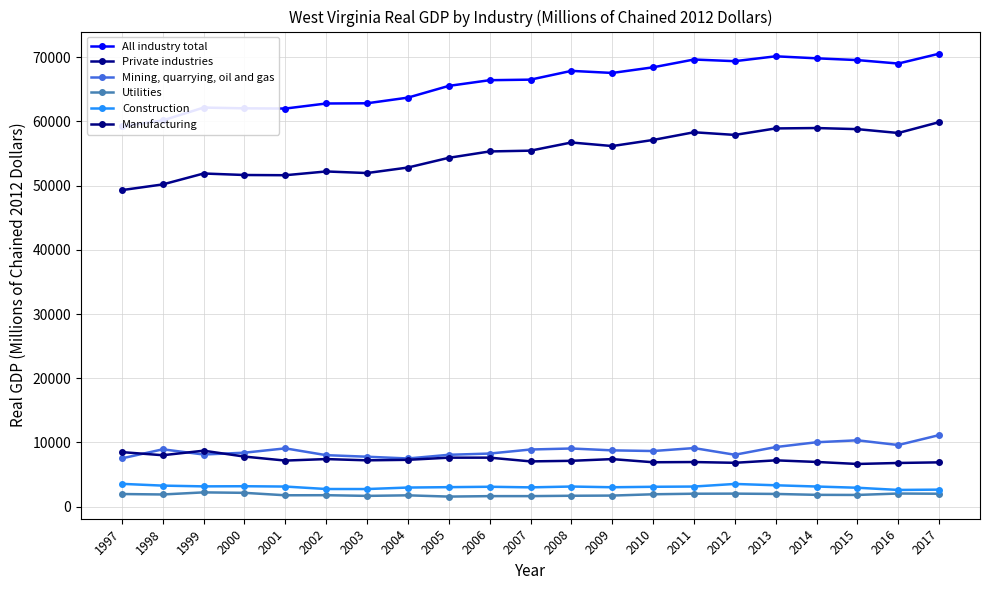

Reading left to right, transcribe all the data shown in this chart.

All industry total: 59236.5	60164.8	62170.2	62051.5	62016.8	62805.3	62839.1	63721.4	65548.9	66435.4	66522.1	67888.3	67564.9	68443.6	69658.0	69399.0	70158.7	69845.5	69566.8	69030.1	70564.7
Private industries: 49309.0	50195.7	51897.3	51662.9	51629.2	52216.2	51967.4	52828.6	54342.0	55334.7	55456.2	56729.4	56175.1	57123.8	58322.7	57909.1	58919.1	58981.1	58808.1	58209.6	59899.8
Mining, quarrying, oil and gas: 7508.6	8921.4	8112.5	8393.9	9069.1	8010.5	7767.4	7493.7	8067.6	8260.4	8890.7	9049.0	8758.0	8654.5	9114.4	8073.7	9271.4	10021.3	10325.9	9587.9	11135.9
Utilities: 1953.2	1884.1	2210.9	2139.7	1759.4	1771.2	1665.4	1750.8	1555.6	1626.9	1628.7	1685.0	1712.5	1915.4	2002.3	2017.3	1967.5	1827.0	1809.9	2032.3	2000.3
Construction: 3539.7	3263.6	3148.1	3169.5	3119.7	2735.3	2730.7	2964.0	3024.4	3086.7	2992.8	3121.1	3010.2	3082.4	3120.7	3525.6	3317.5	3124.2	2933.2	2591.2	2637.5
Manufacturing: 8486.1	7999.1	8705.4	7788.1	7165.9	7401.3	7203.7	7284.6	7619.0	7622.1	7039.6	7128.6	7395.8	6905.4	6939.3	6819.3	7203.1	6952.9	6636.7	6793.5	6889.2